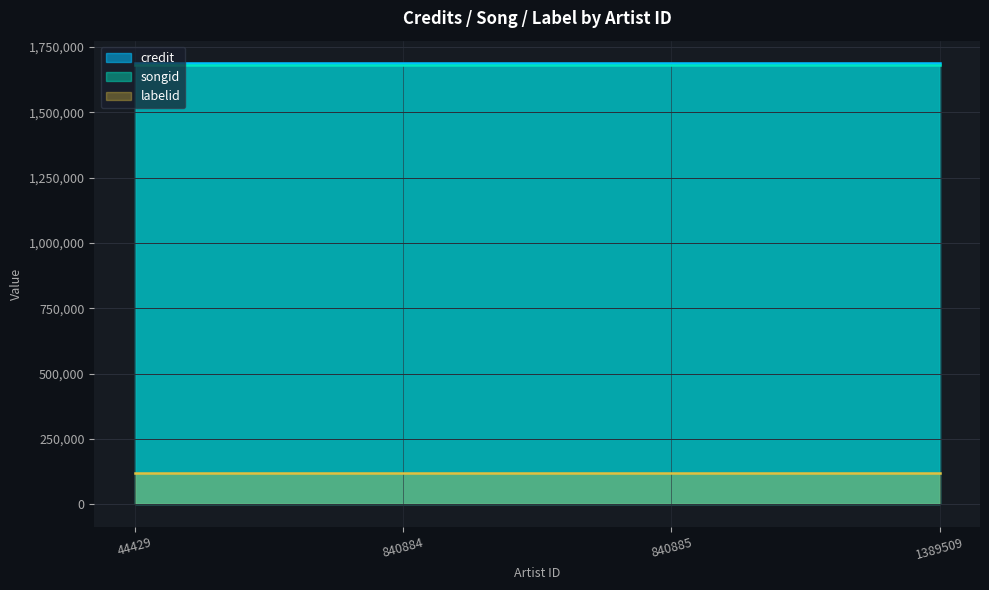

Does the chart have visible grid lines?

Yes